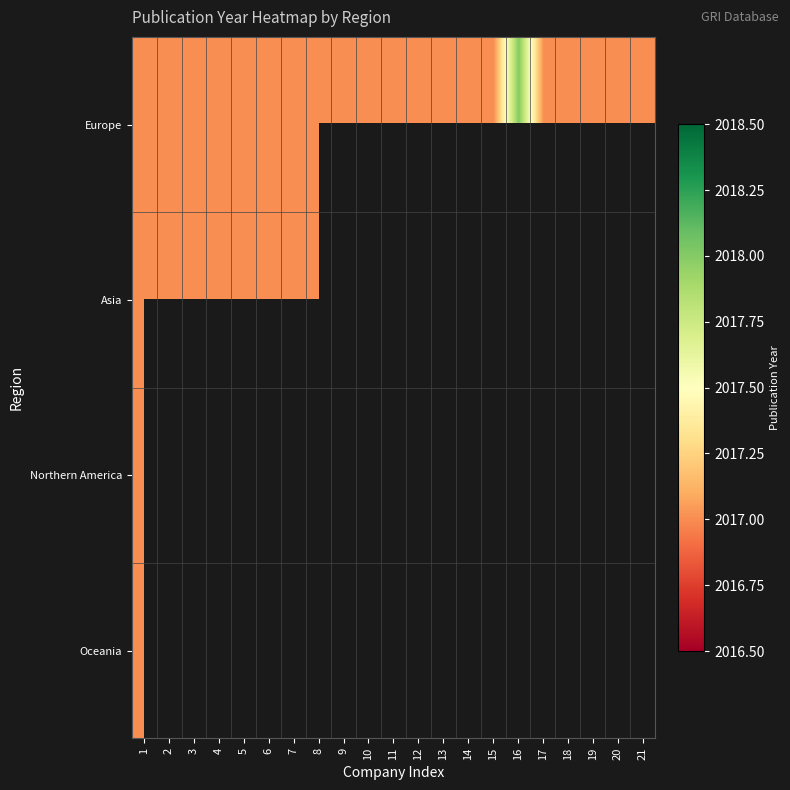

Reading left to right, transcribe all the data shown in this chart.

Europe: 1=2017	2=2017	3=2017	4=2017	5=2017	6=2017	7=2017	8=2017	9=2017	10=2017	11=2017	12=2017	13=2017	14=2017	15=2017	16=2018	17=2017	18=2017	19=2017	20=2017	21=2017
Asia: 1=2017	2=2017	3=2017	4=2017	5=2017	6=2017	7=2017	8=2017	9=0	10=0	11=0	12=0	13=0	14=0	15=0	16=0	17=0	18=0	19=0	20=0	21=0
Northern America: 1=2017	2=0	3=0	4=0	5=0	6=0	7=0	8=0	9=0	10=0	11=0	12=0	13=0	14=0	15=0	16=0	17=0	18=0	19=0	20=0	21=0
Oceania: 1=2017	2=0	3=0	4=0	5=0	6=0	7=0	8=0	9=0	10=0	11=0	12=0	13=0	14=0	15=0	16=0	17=0	18=0	19=0	20=0	21=0